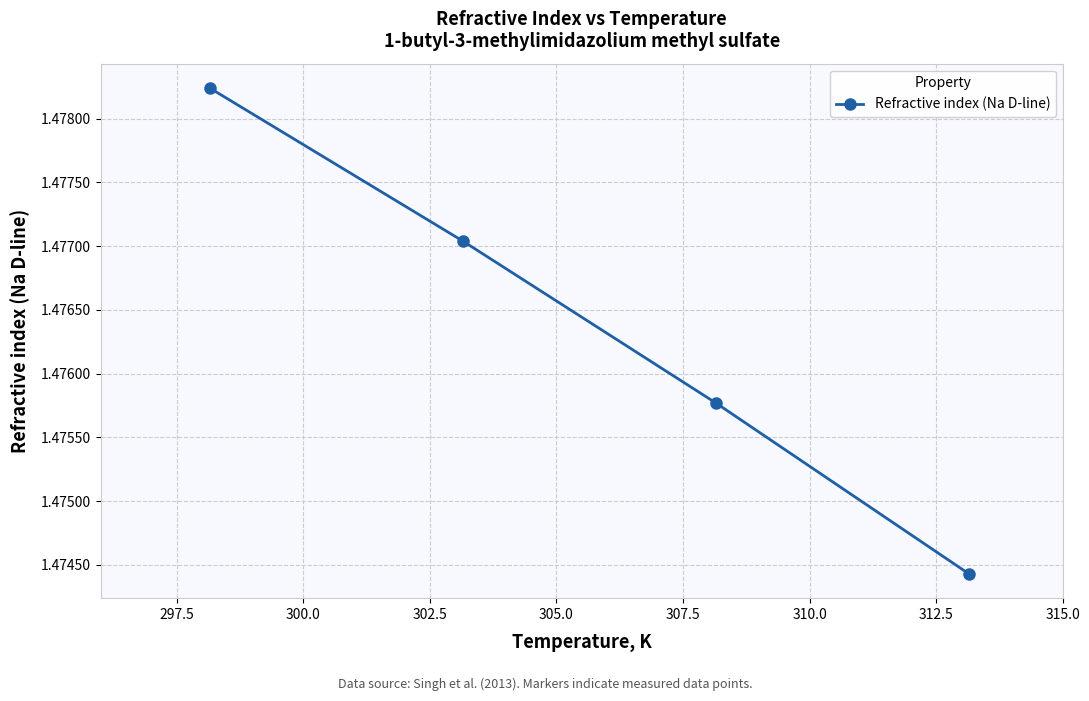

Count the values in the range 1 to 2.

4